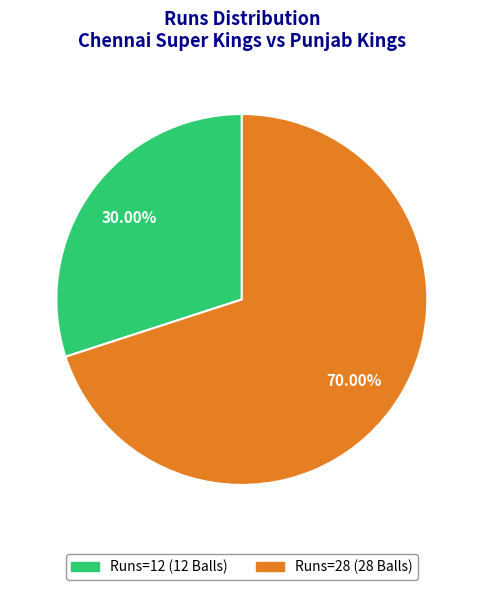

Does any single category account for the majority?

Yes